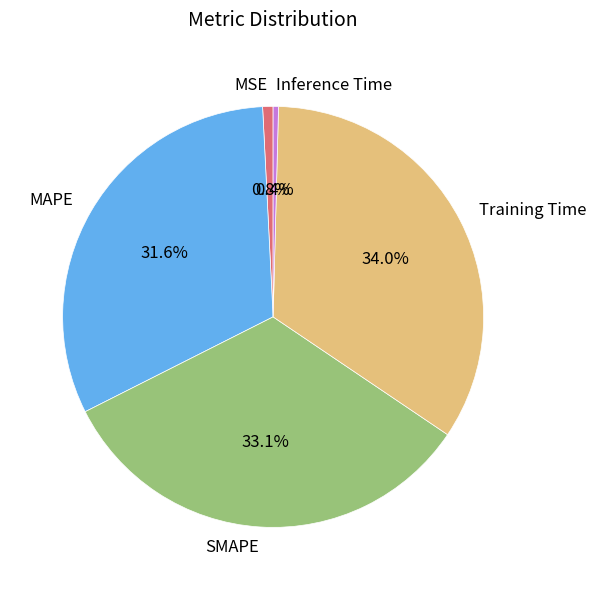

Is there a majority slice in this chart?

No